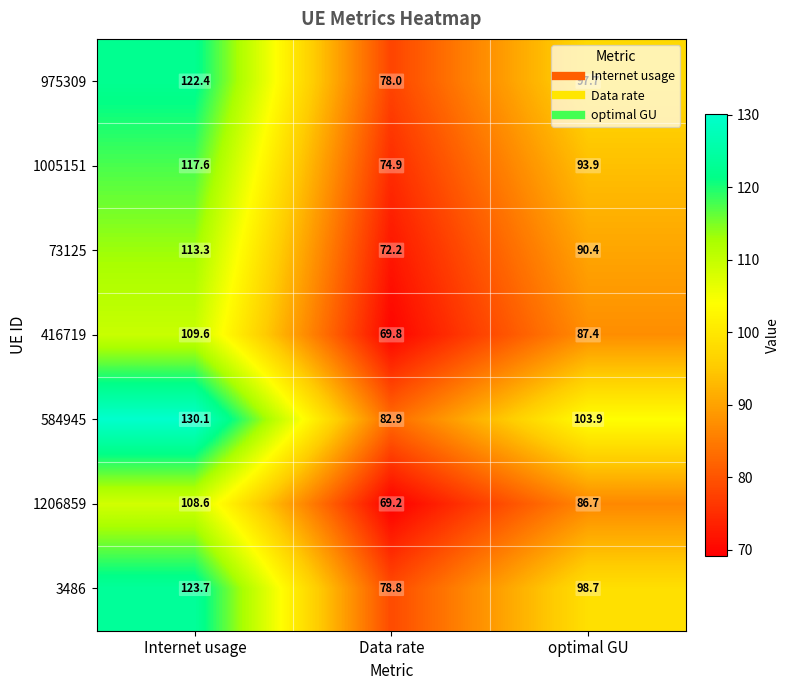

What is the spread (max minus min) of values at Internet usage?

21.5